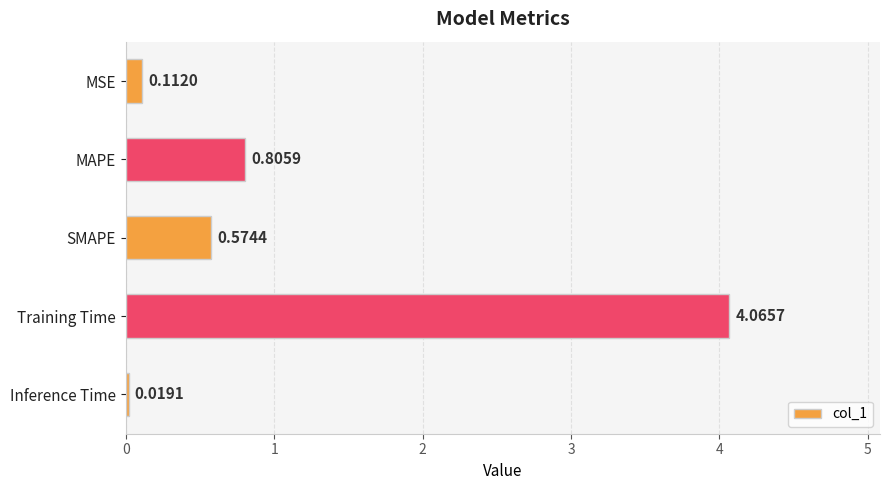

At which category does the chart reach its peak across all series?

Training Time